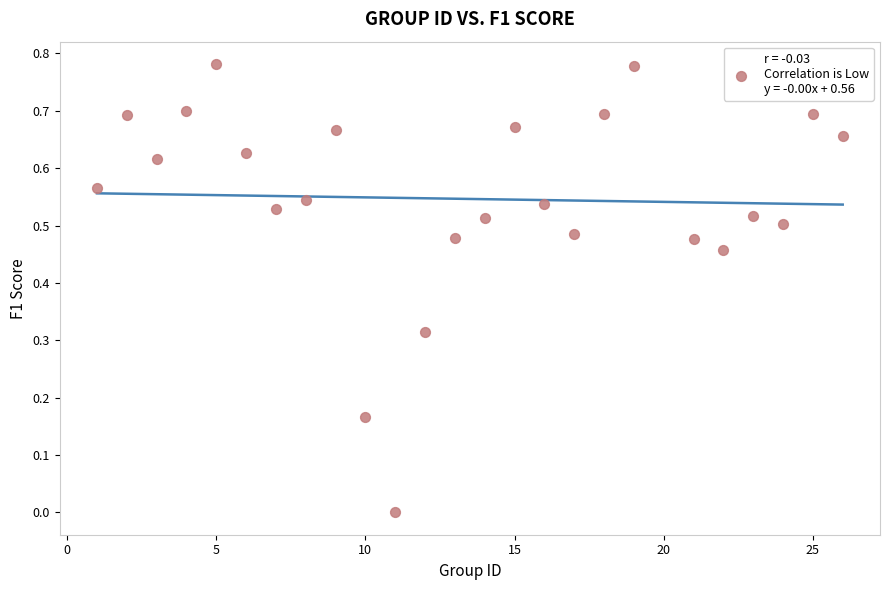

What is the range of X values (max minus min)?

25.0